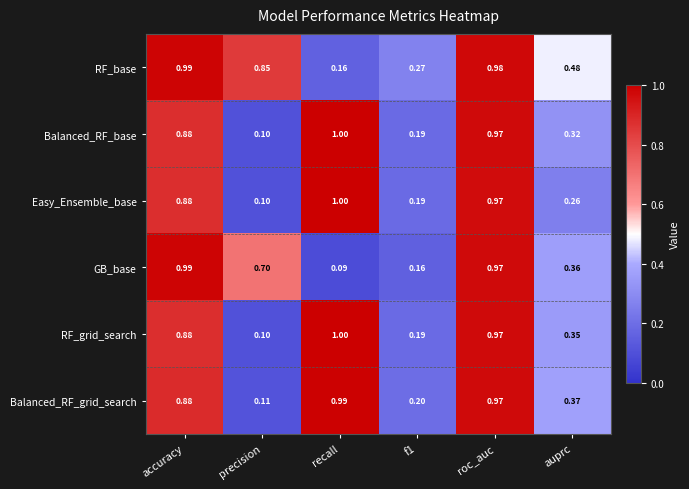

Which series changed the most between precision and f1?

RF_base